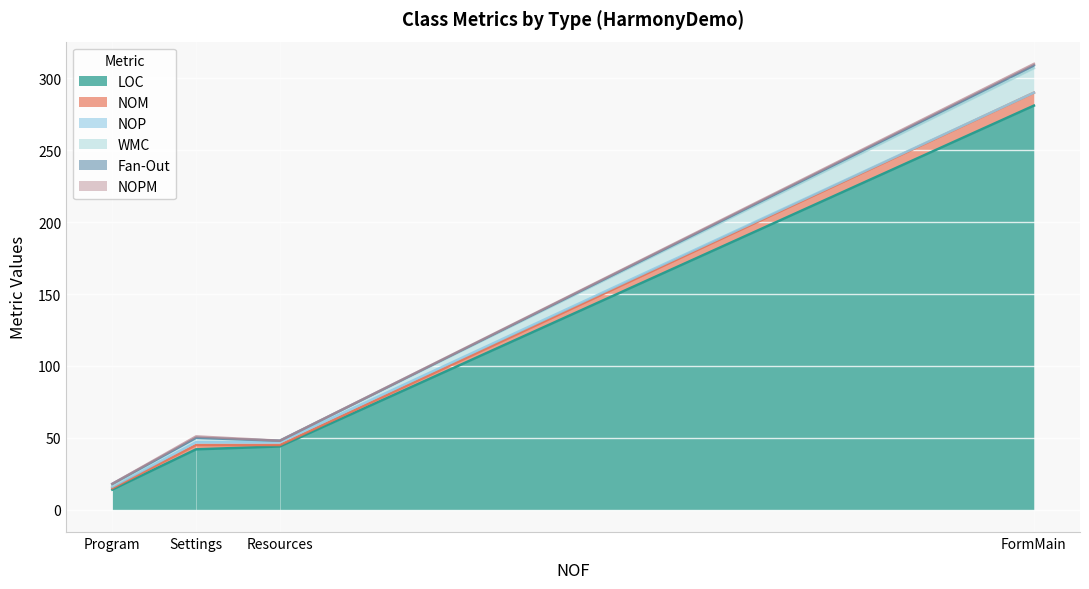

How many lines are shown in the chart?

6